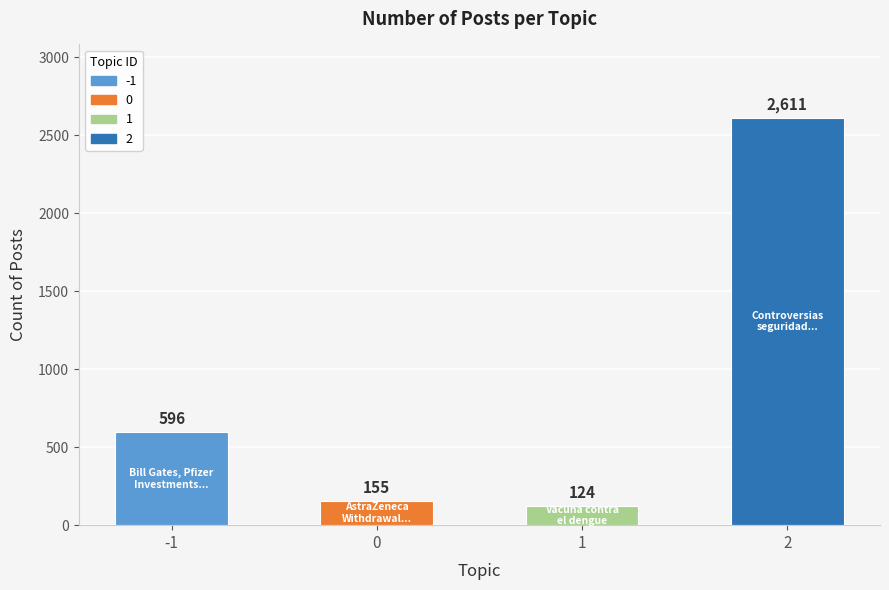

Rank the categories by value from lowest to highest.

1, 0, -1, 2